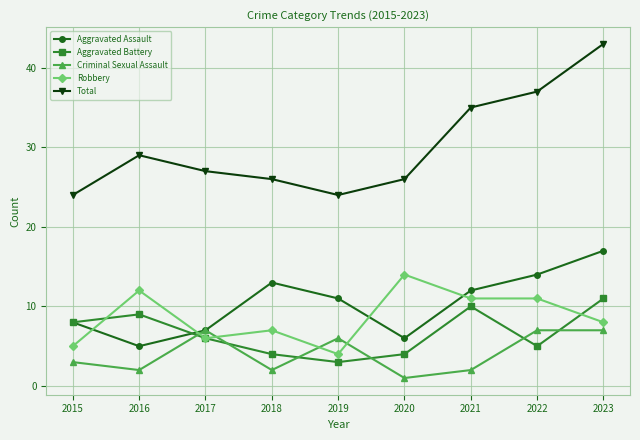

Which series has the largest range (max minus min)?

Total